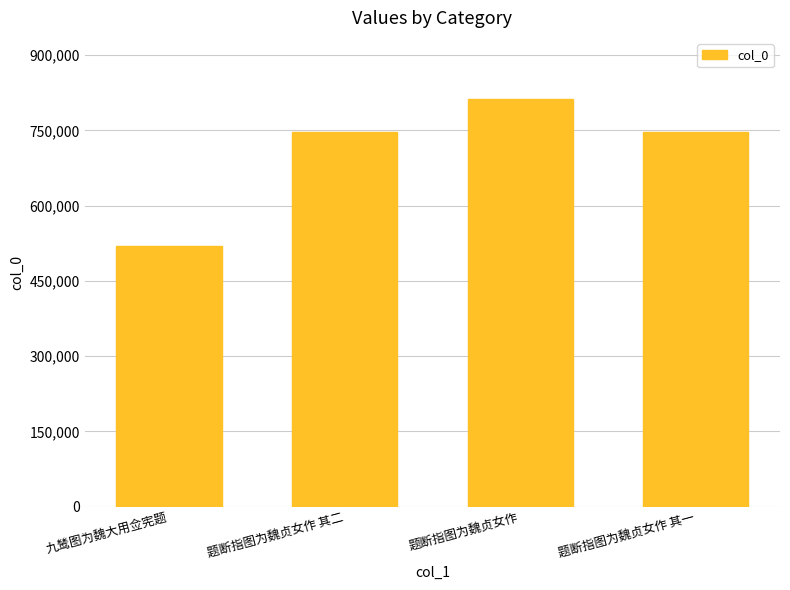

True or false: the data shows 1226804 at 题断指图为魏贞女作.

False